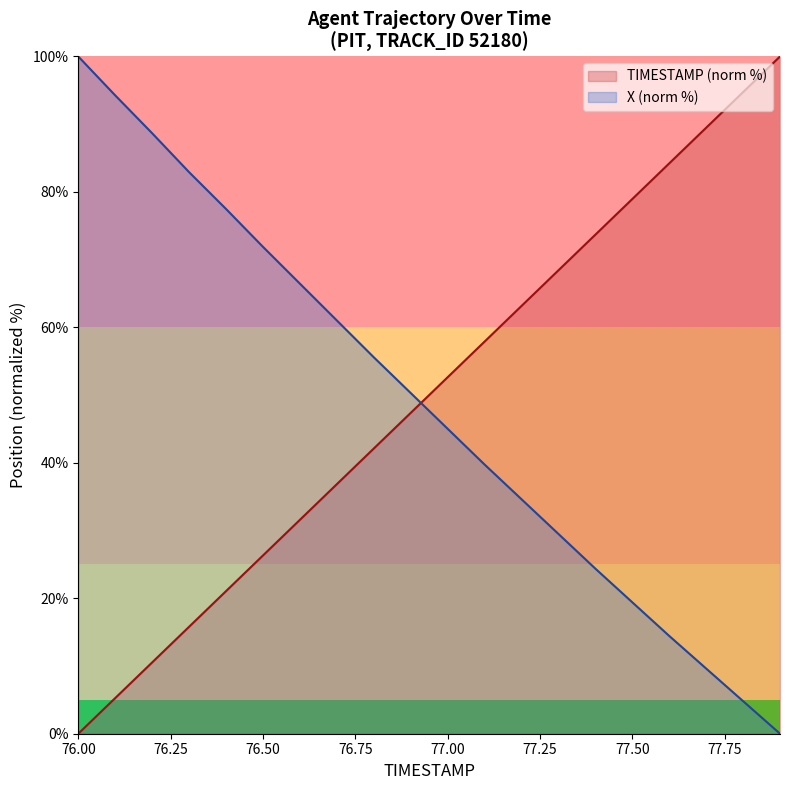

Where is TIMESTAMP nearest to the value 50?

76.9